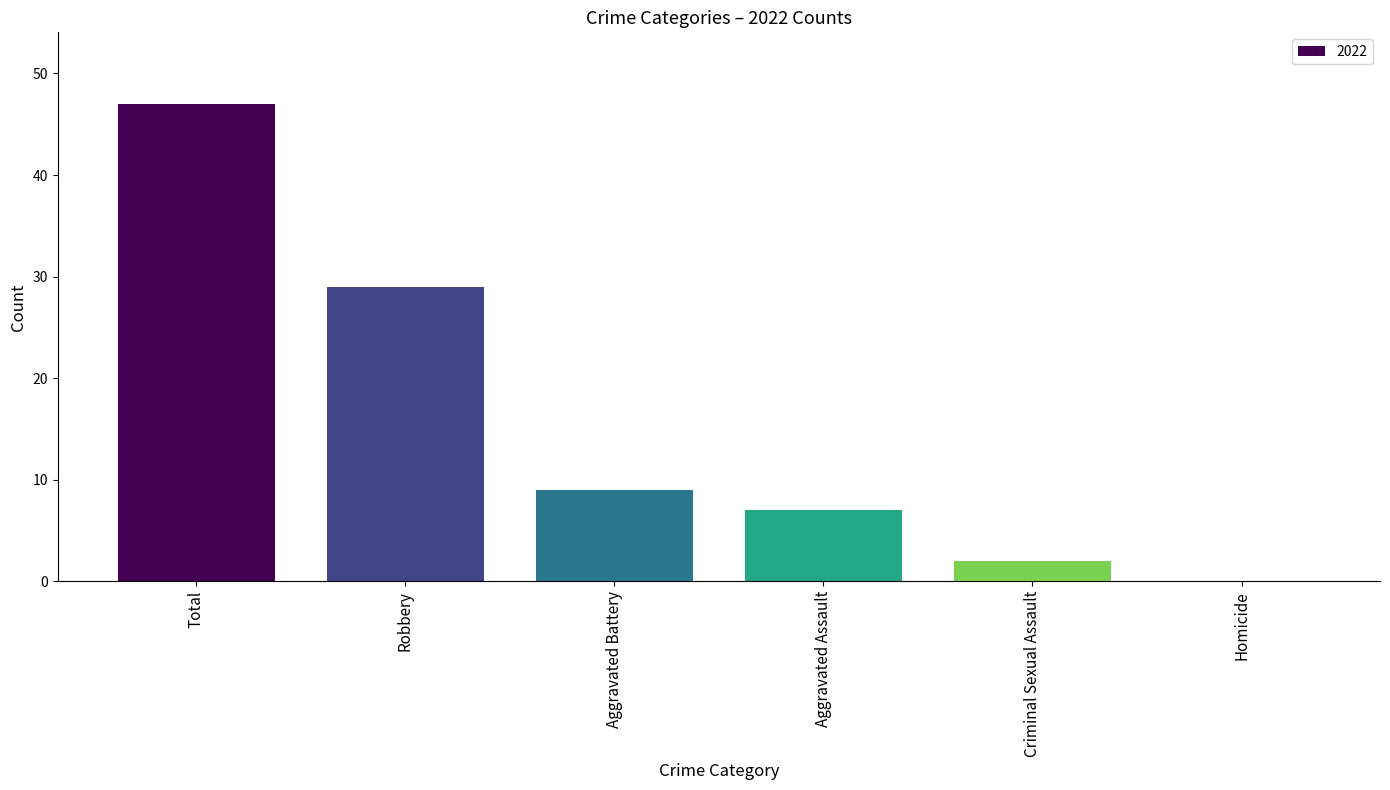

Reading right to left, extract all data points from this chart.

Homicide=0	Criminal Sexual Assault=2	Aggravated Assault=7	Aggravated Battery=9	Robbery=29	Total=47